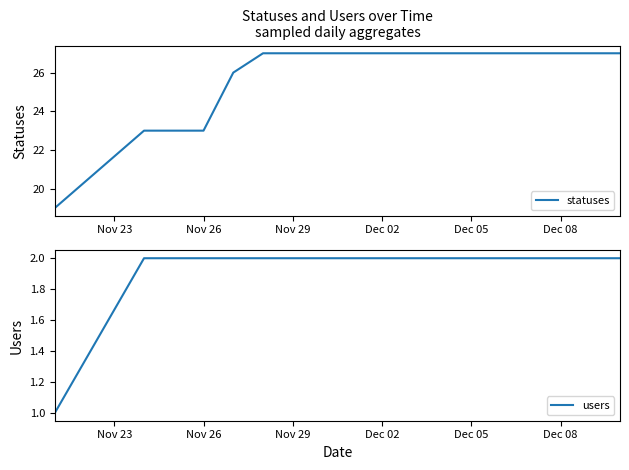

What is the maximum value for statuses?

27